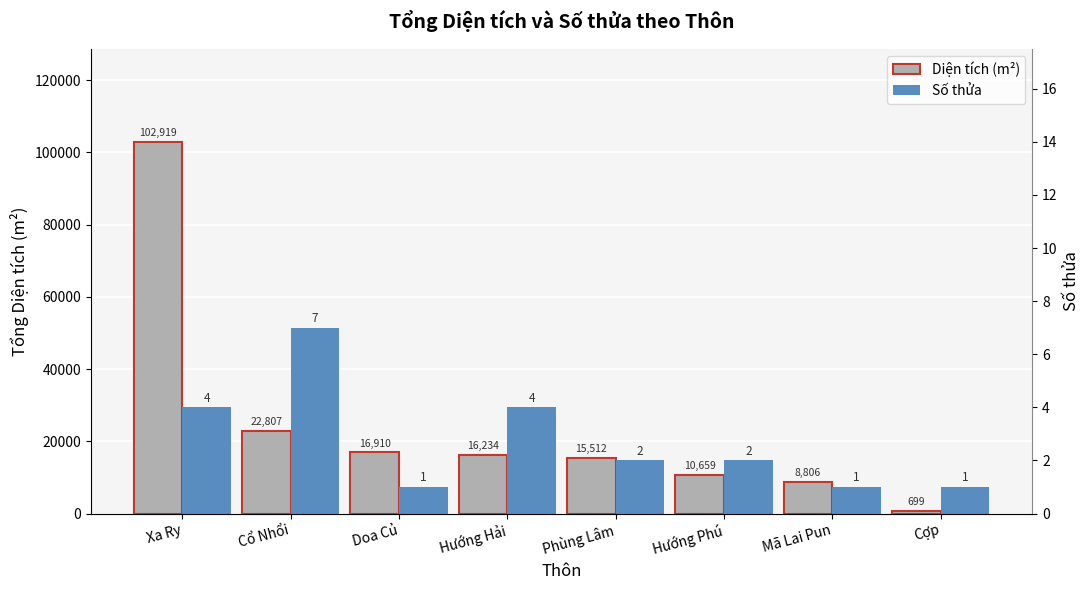

List the labels in order of Số thửa value, largest first.

Cổ Nhổi, Xa Ry, Hướng Hải, Phùng Lâm, Hướng Phú, Doa Củ, Mã Lai Pun, Cợp